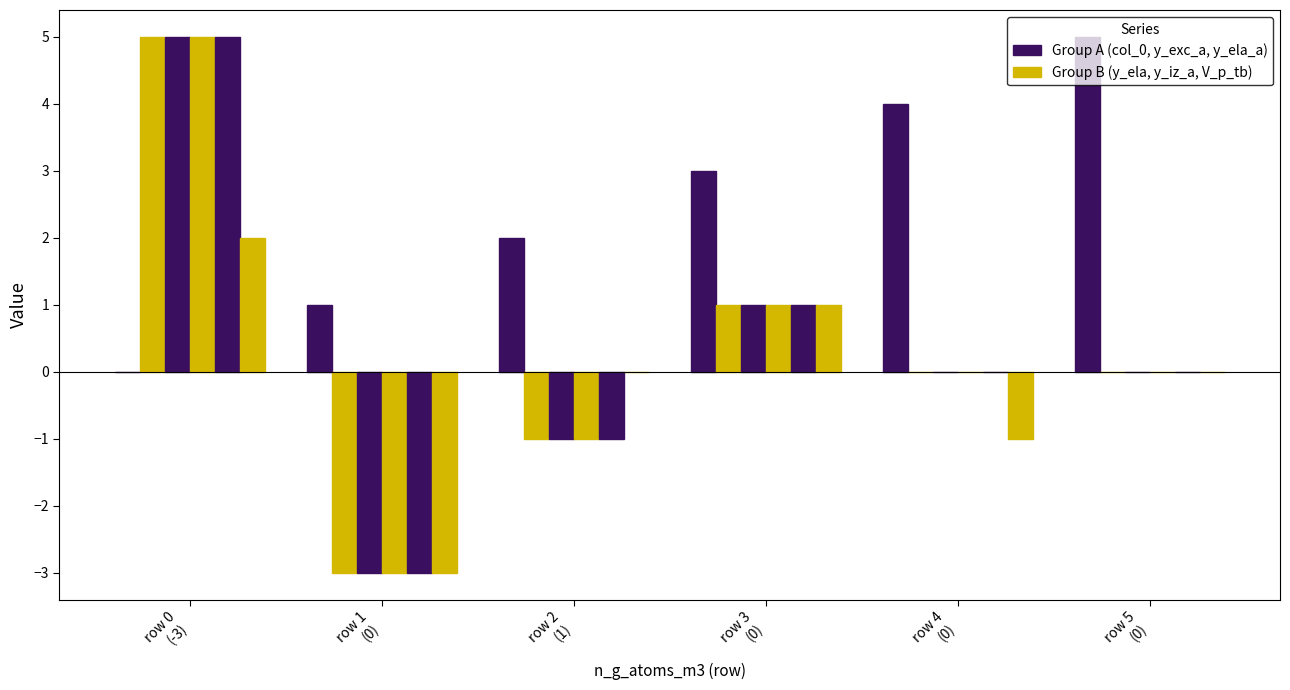

How many groups of bars are there?

6